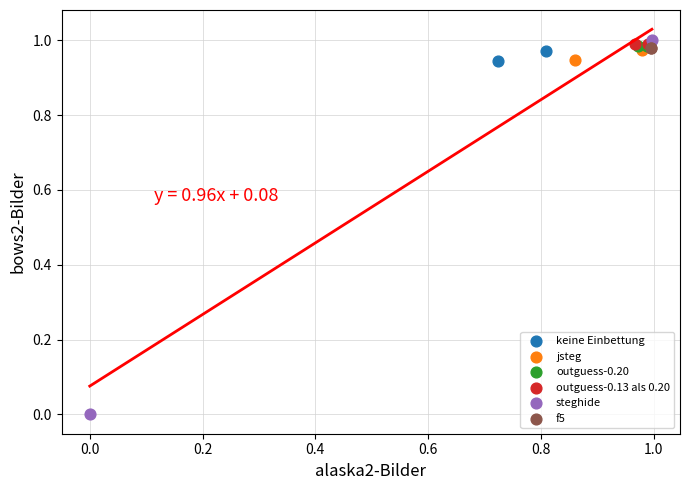

What are all the series names shown in the legend?

keine Einbettung, jsteg, outguess-0.20, outguess-0.13 als 0.20, steghide, f5